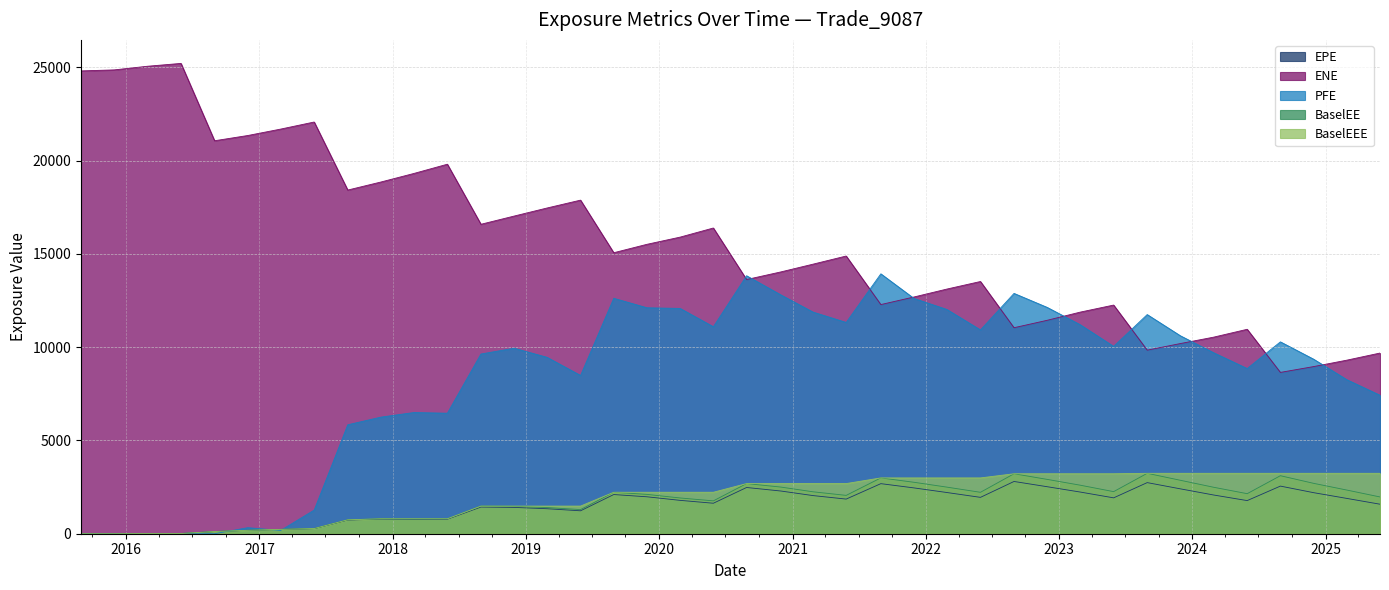

True or false: PFE has more than 1 interior local peaks.

True